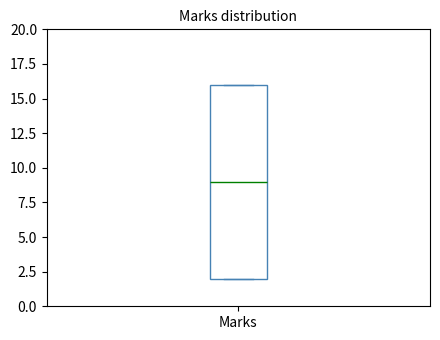

Transcribe this box plot: give where the median line is, the range the box spans, and where the two whiskers end, as read against the y-axis. The values are not printed on the chart, so give them approximately, as read against the axis.

median 9, box 2 to 16, whiskers 2 to 16